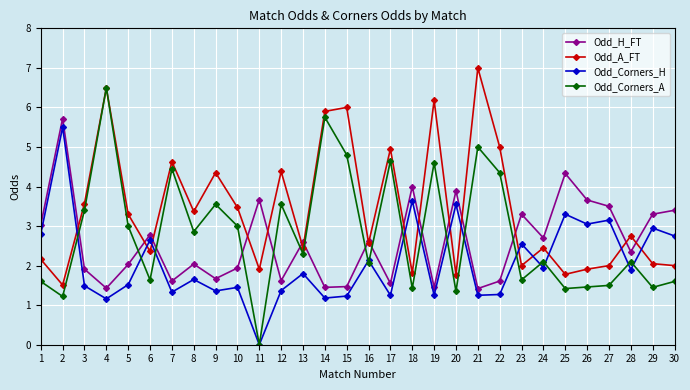

Read the Odd_A_FT value at 16.

2.6